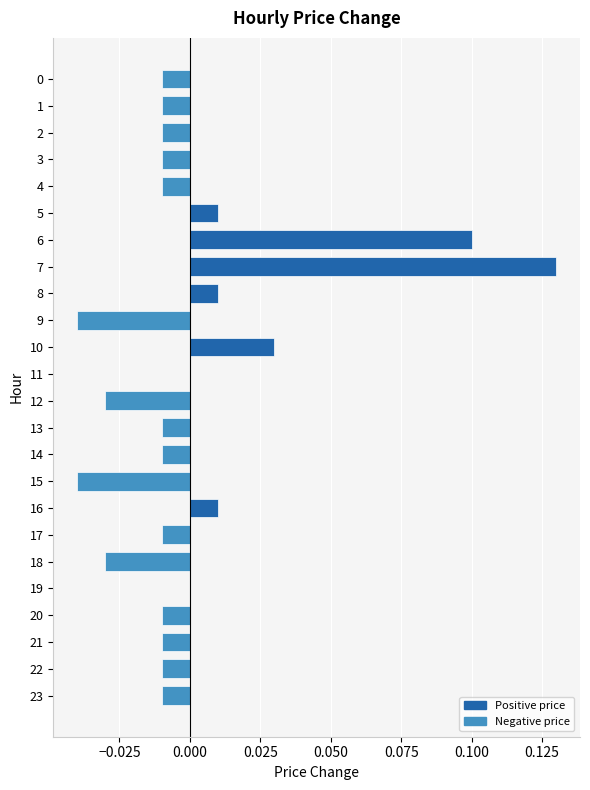

Which has a higher value, 15 or 20?

20